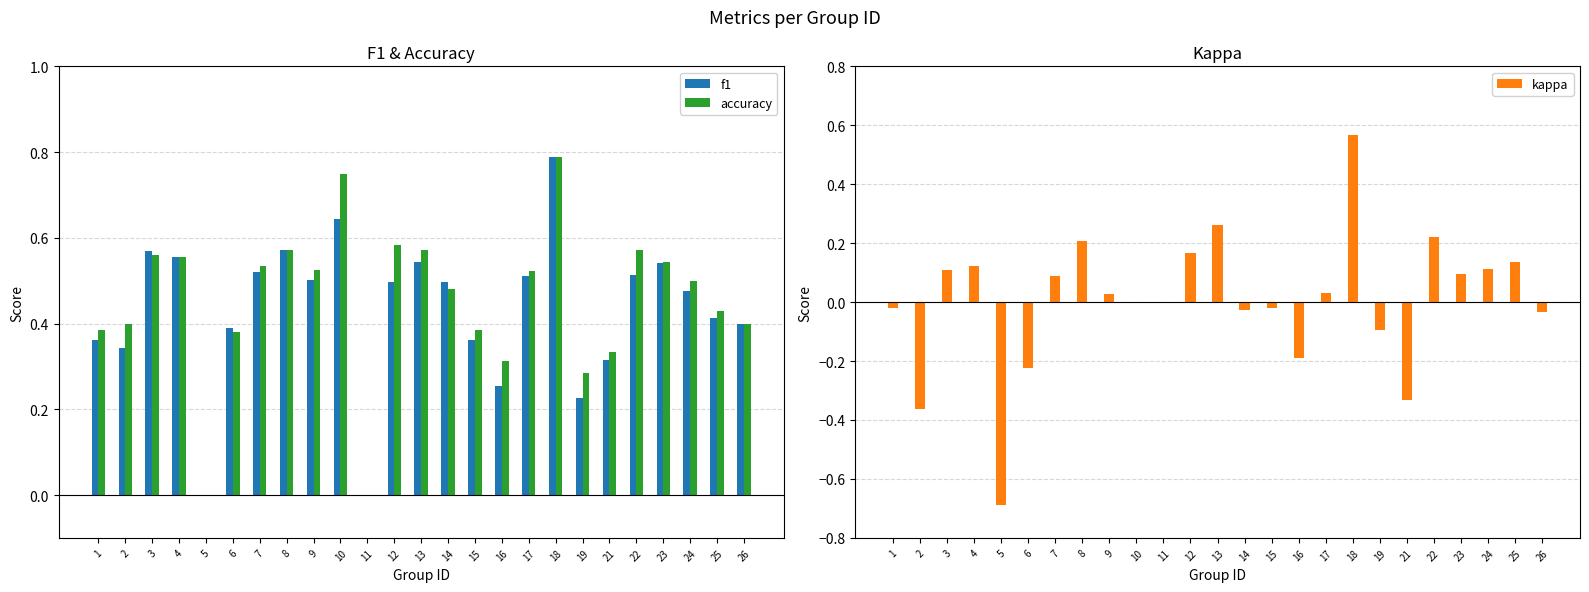

How many groups of bars are there?

25